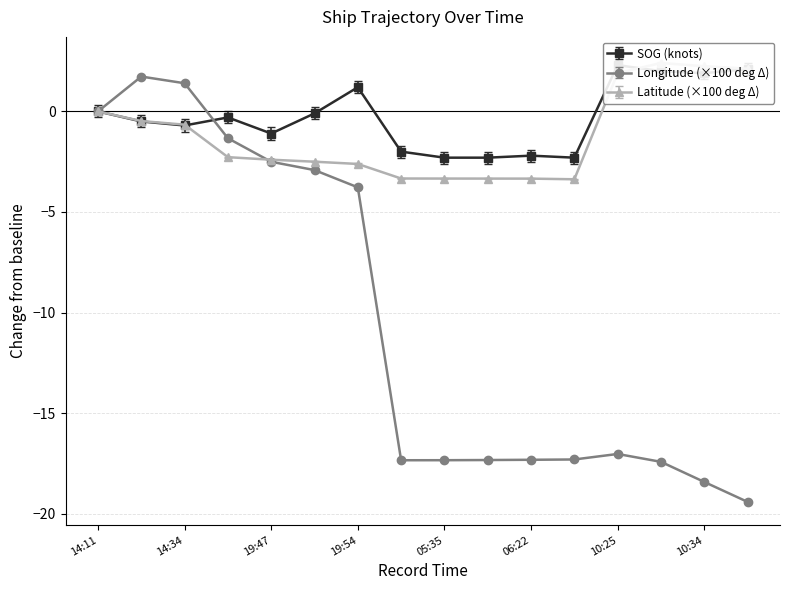

At how many categories does at least one series exceed -2?

12